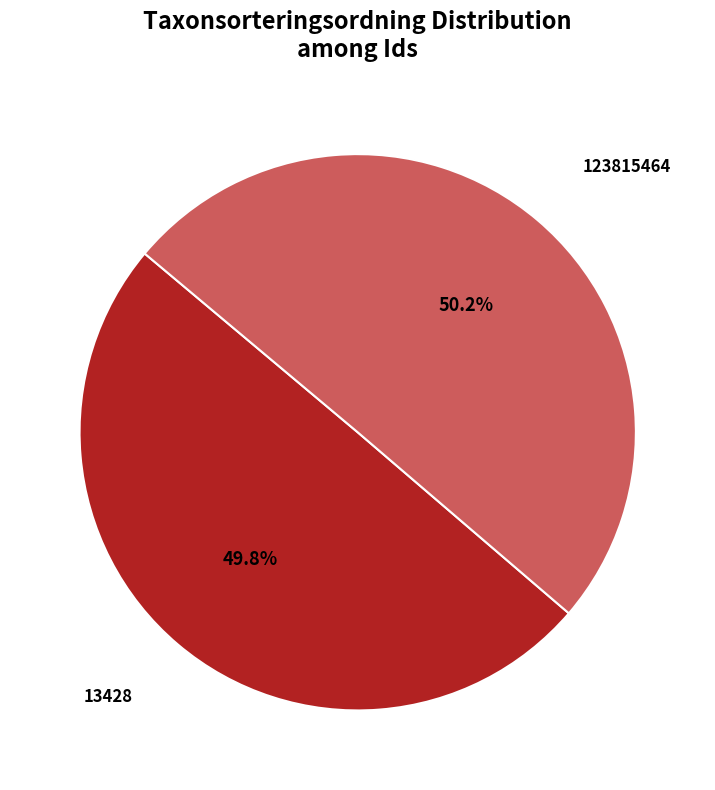

What percentage do 123815464 and 13428 together represent?

100.0%